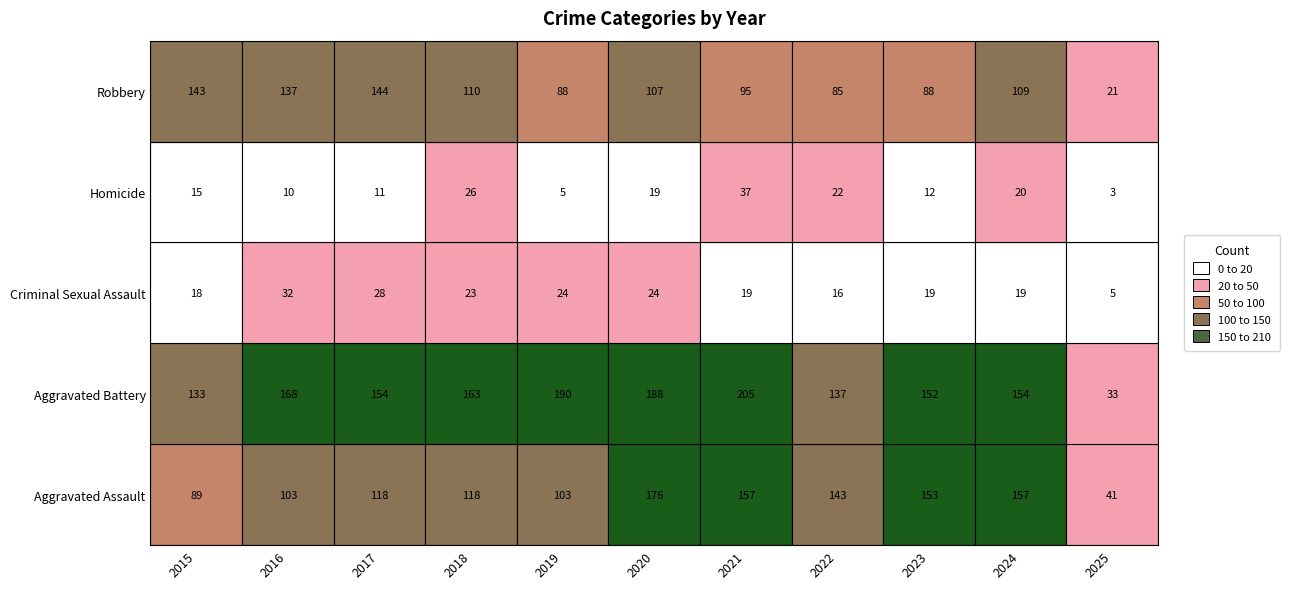

What is the average value of the Robbery series?

102